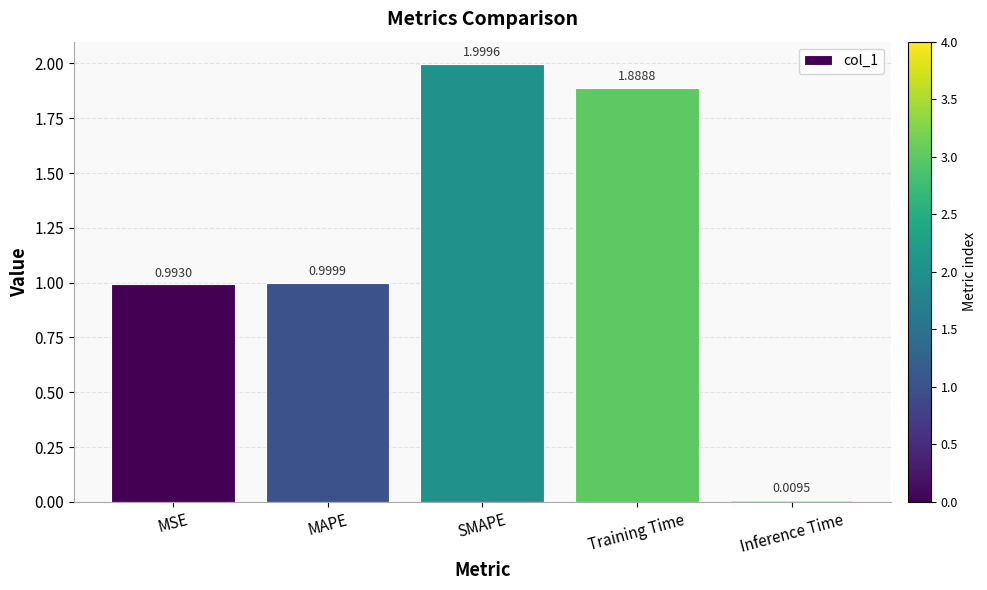

The value at MAPE is 1.8. True or false?

False